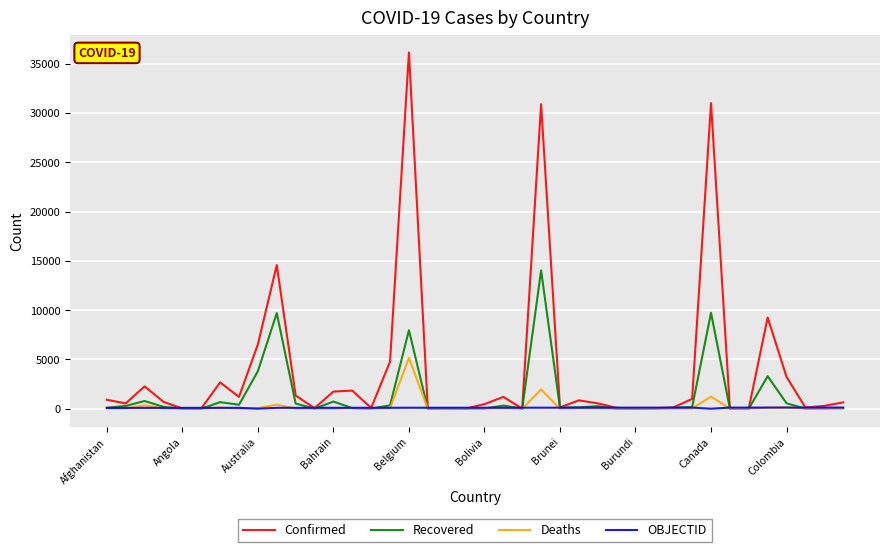

What are all the series names shown in the legend?

Confirmed, Recovered, Deaths, OBJECTID